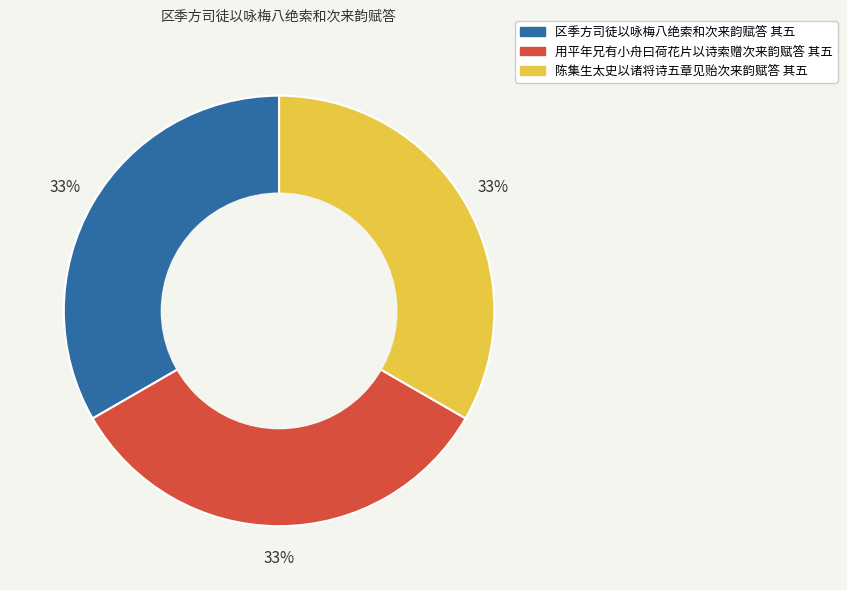

Is the sum of 区季方司徒以咏梅八绝索和次来韵赋答 其五 and 陈集生太史以诸将诗五章见贻次来韵赋答 其五 greater than half?

Yes